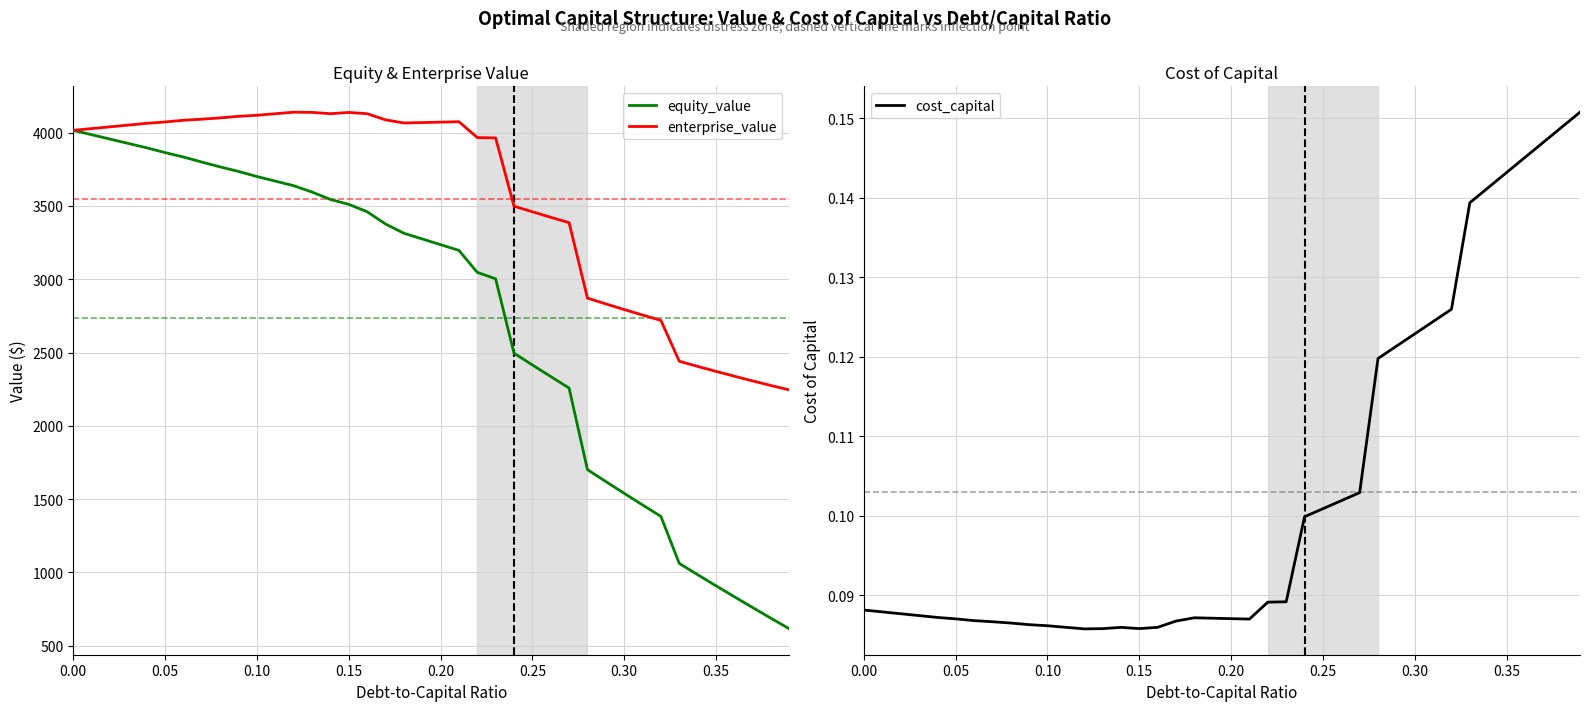

True or false: equity_value and enterprise_value intersect in this chart.

False